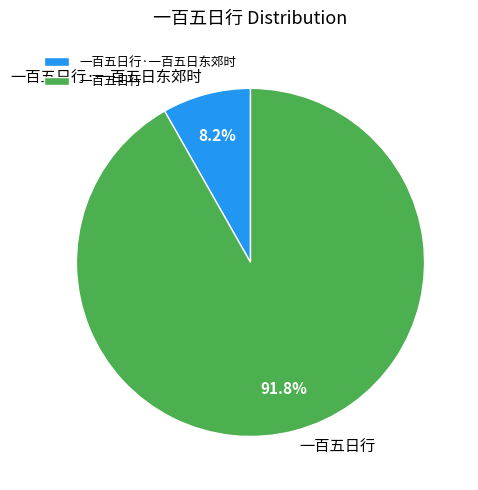

The 一百五日行 slice represents 83% of the pie. True or false?

False